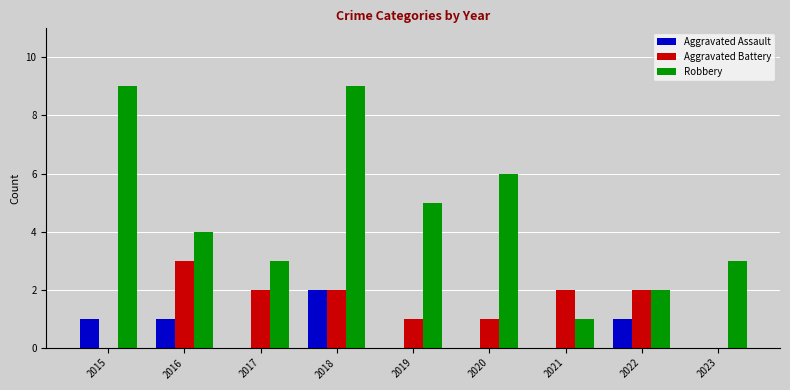

How many distinct data groups are displayed?

3